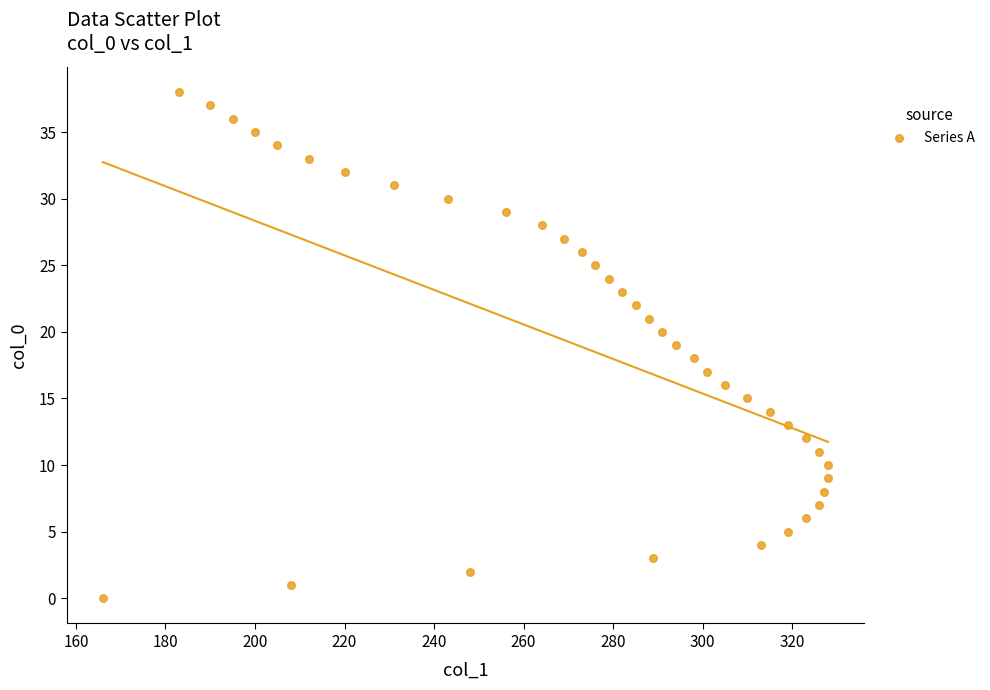

What is the range of X values (max minus min)?

162